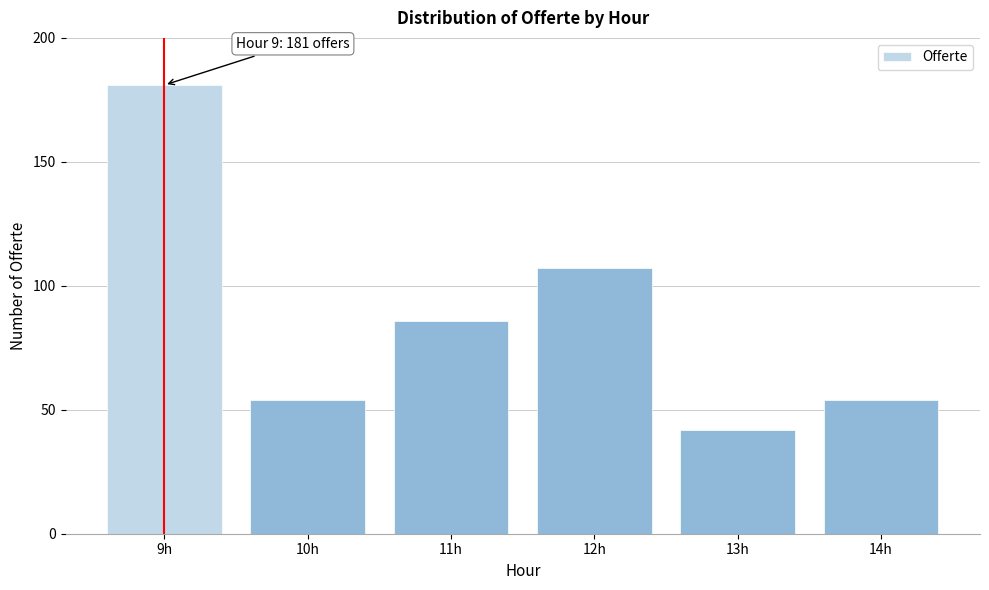

Reading left to right, extract all data points from this chart.

9h=181	10h=54	11h=86	12h=107	13h=42	14h=54